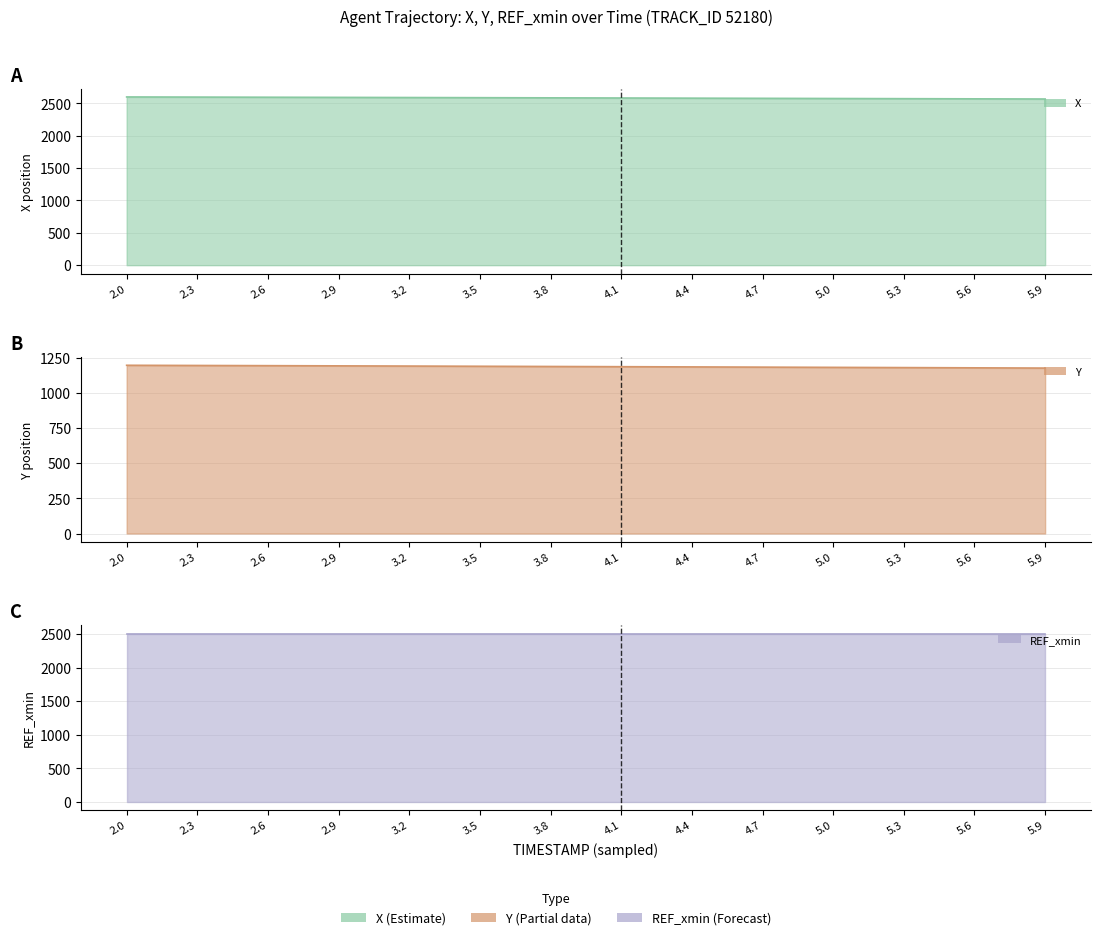

Is it true that X equals 779.5 at 2.6?

False